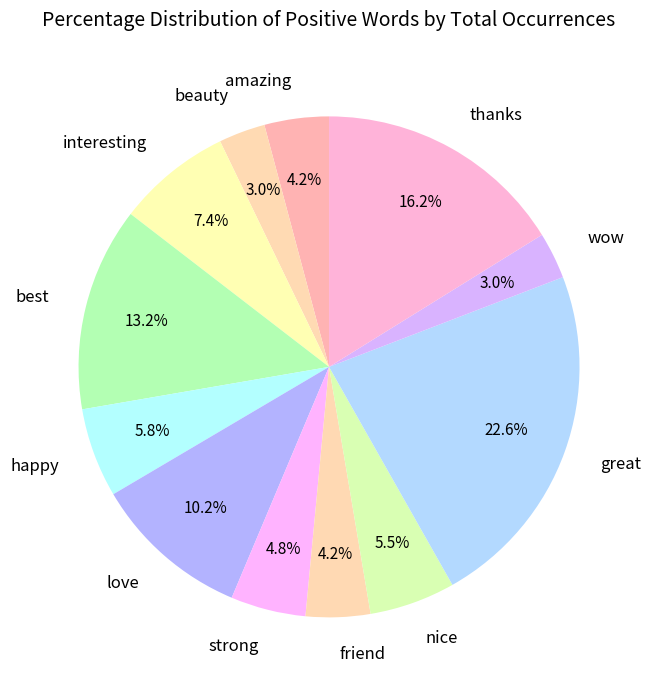

The interesting slice represents 7% of the pie. True or false?

True